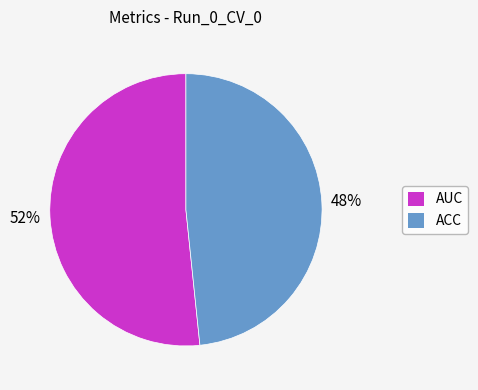

Which category has the biggest portion of the pie?

AUC